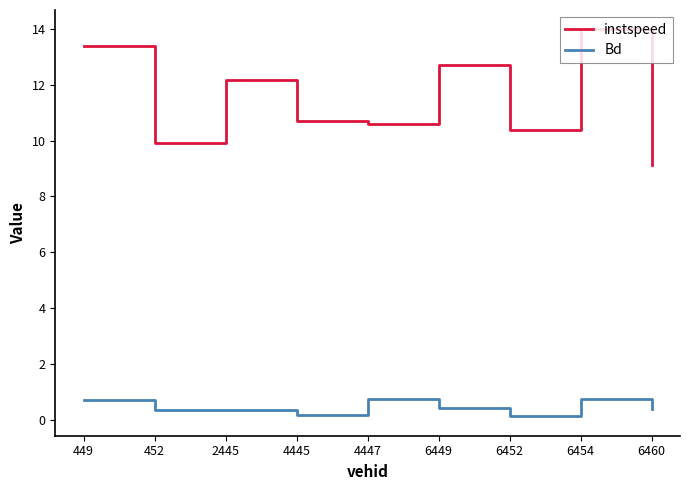

Is it true that Bd equals 1.2 at 449?

False